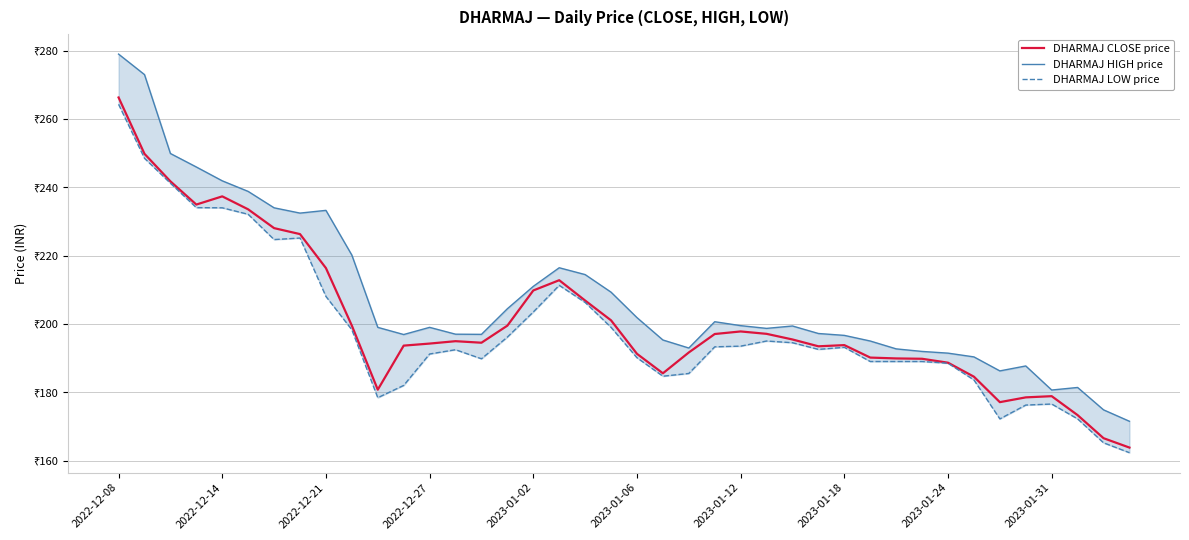

What are all the series names shown in the legend?

DHARMAJ CLOSE price, DHARMAJ HIGH price, DHARMAJ LOW price